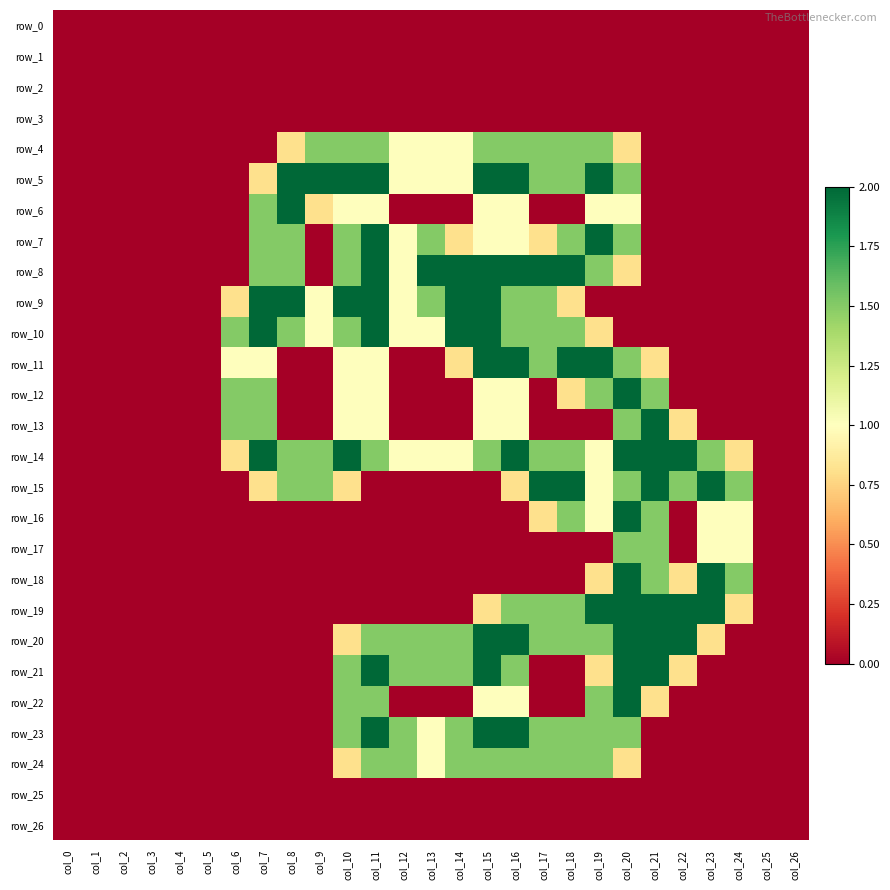

Which series changed the most between col_25 and col_26?

row_0